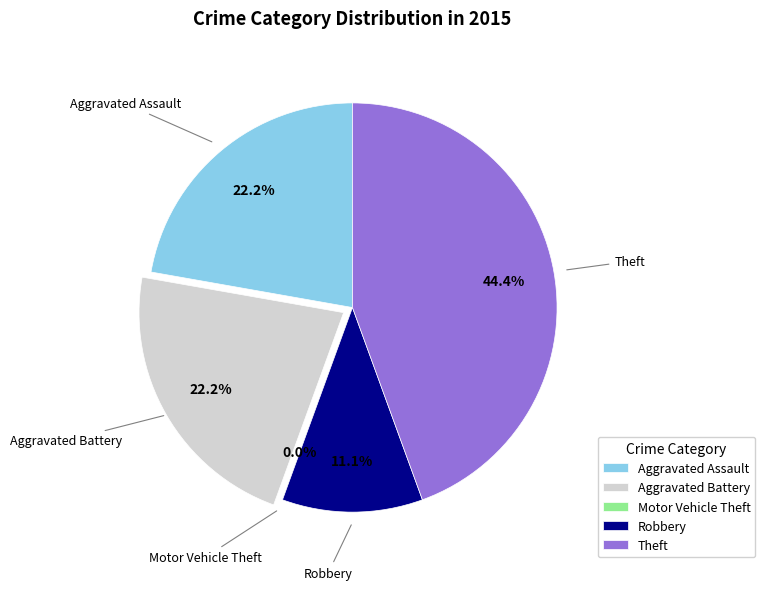

To the nearest percent, what is the difference between the Aggravated Battery and Robbery slice percentages?

11%